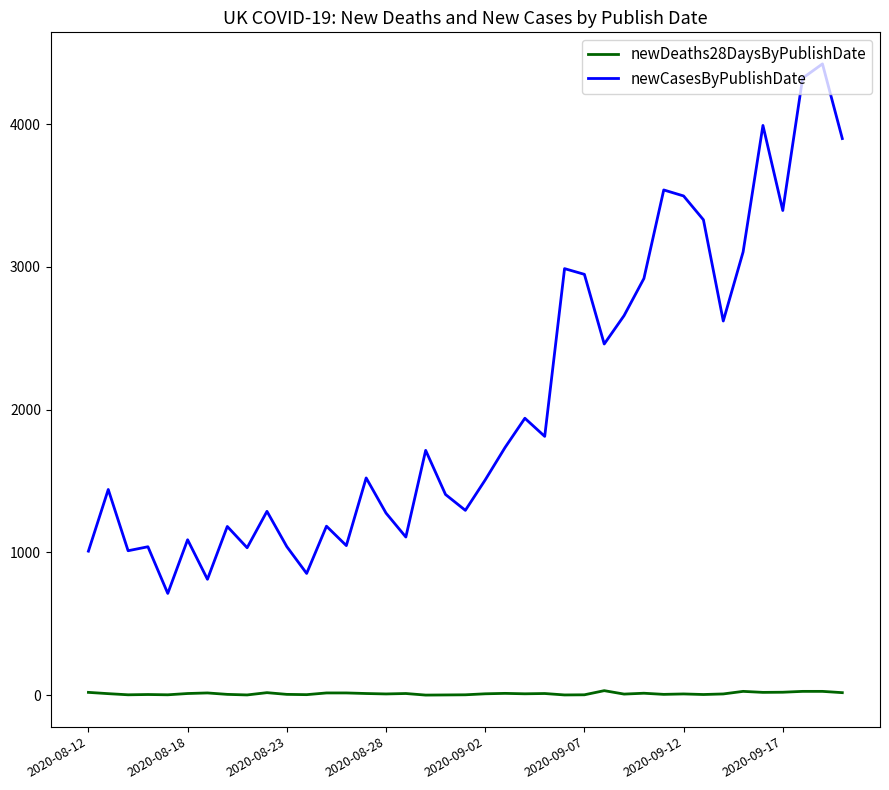

How many values in the newCasesByPublishDate series are below 1522?

19